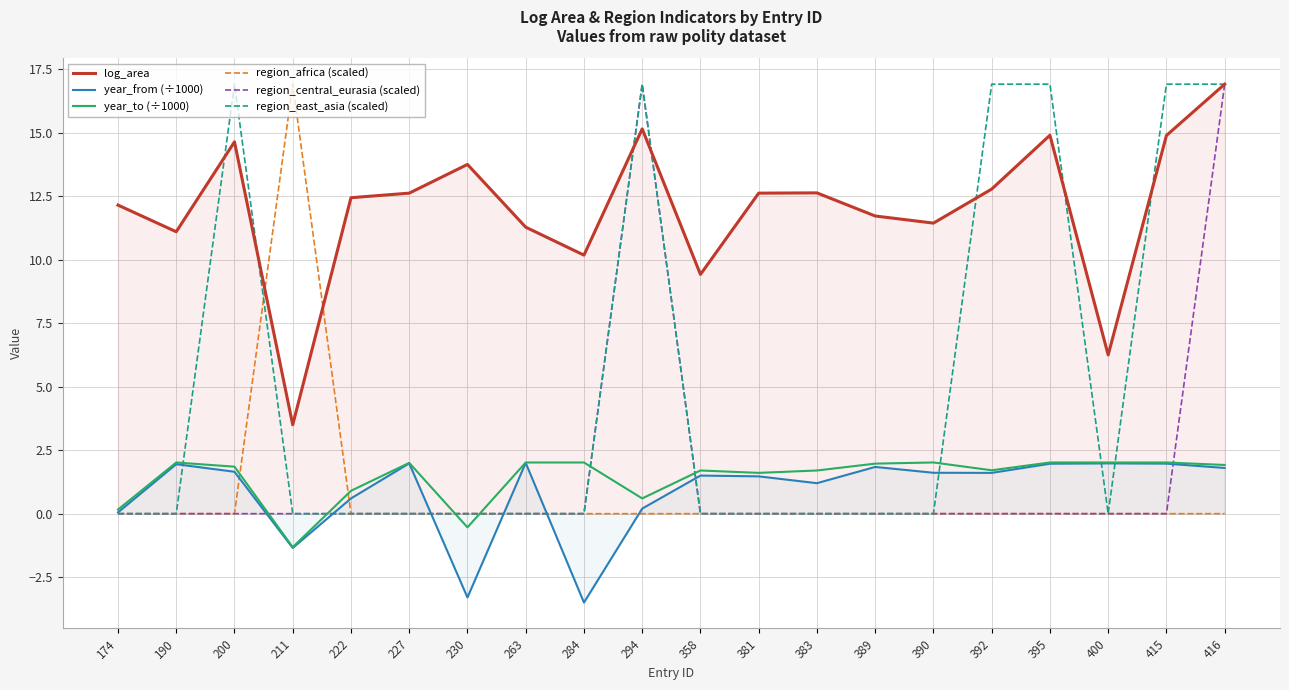

What is the difference between the maximum and second lowest values in the region_east_asia (scaled) series?

16.9